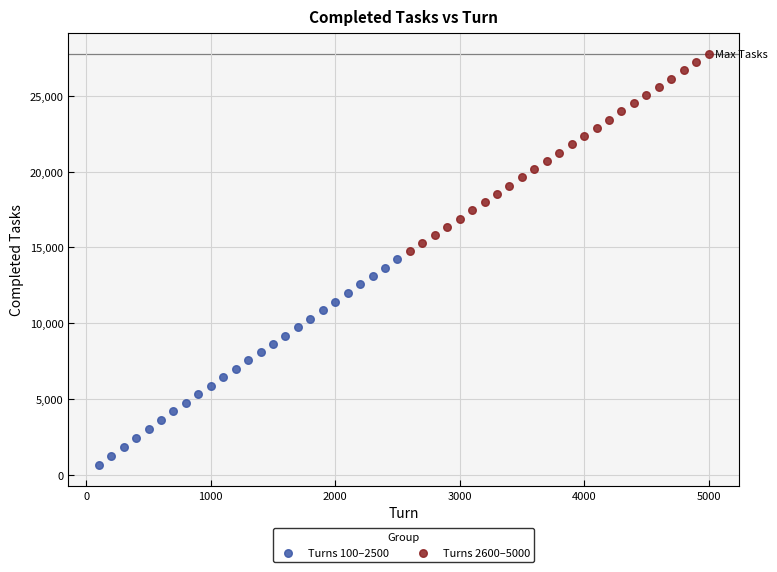

Which series contains the highest Y value?

Turns 2600–5000